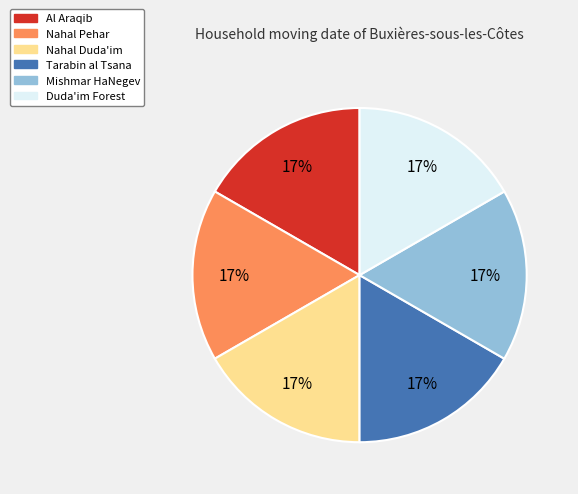

Combined, do Nahal Pehar and Tarabin al Tsana account for over 50%?

No